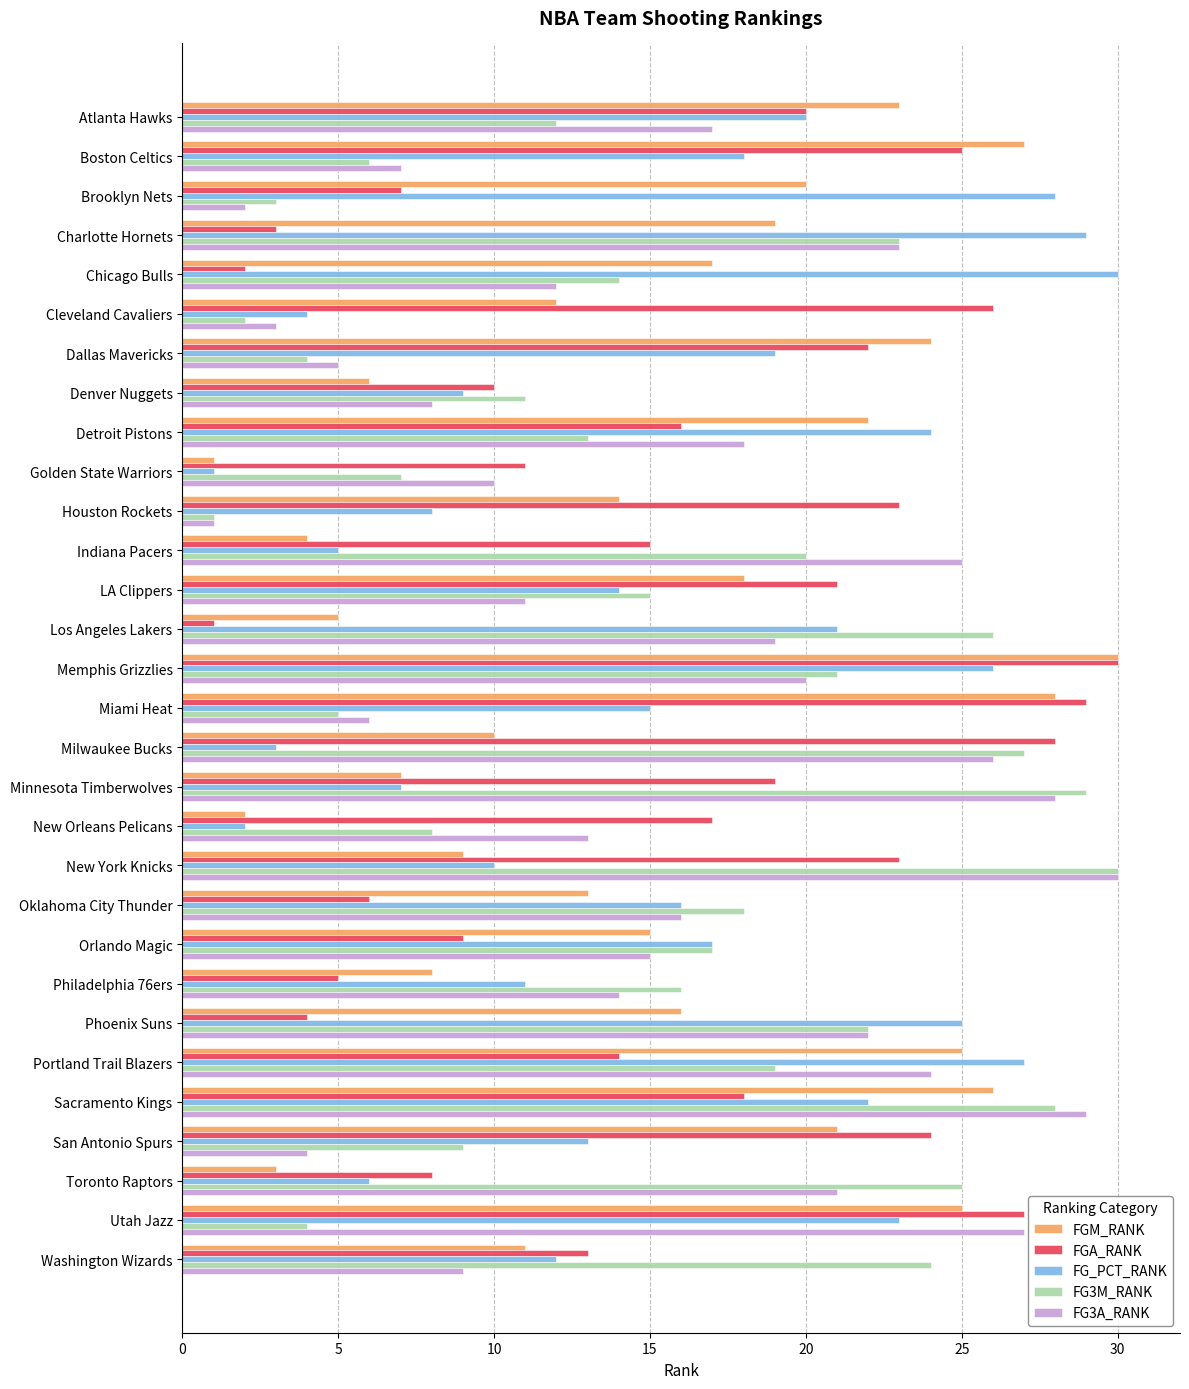

Is it true that FG3A_RANK equals 1 at Dallas Mavericks?

False